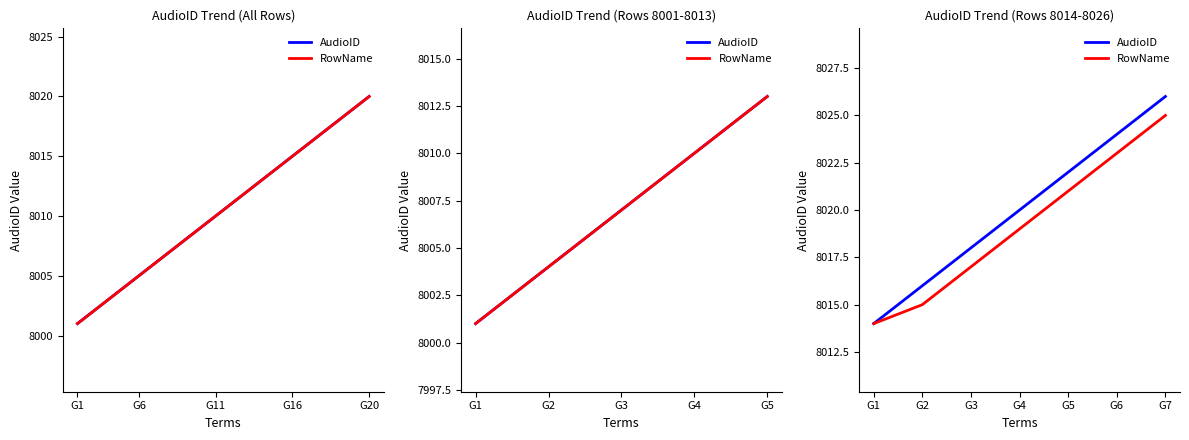

Which category has the lowest value across all series?

G1